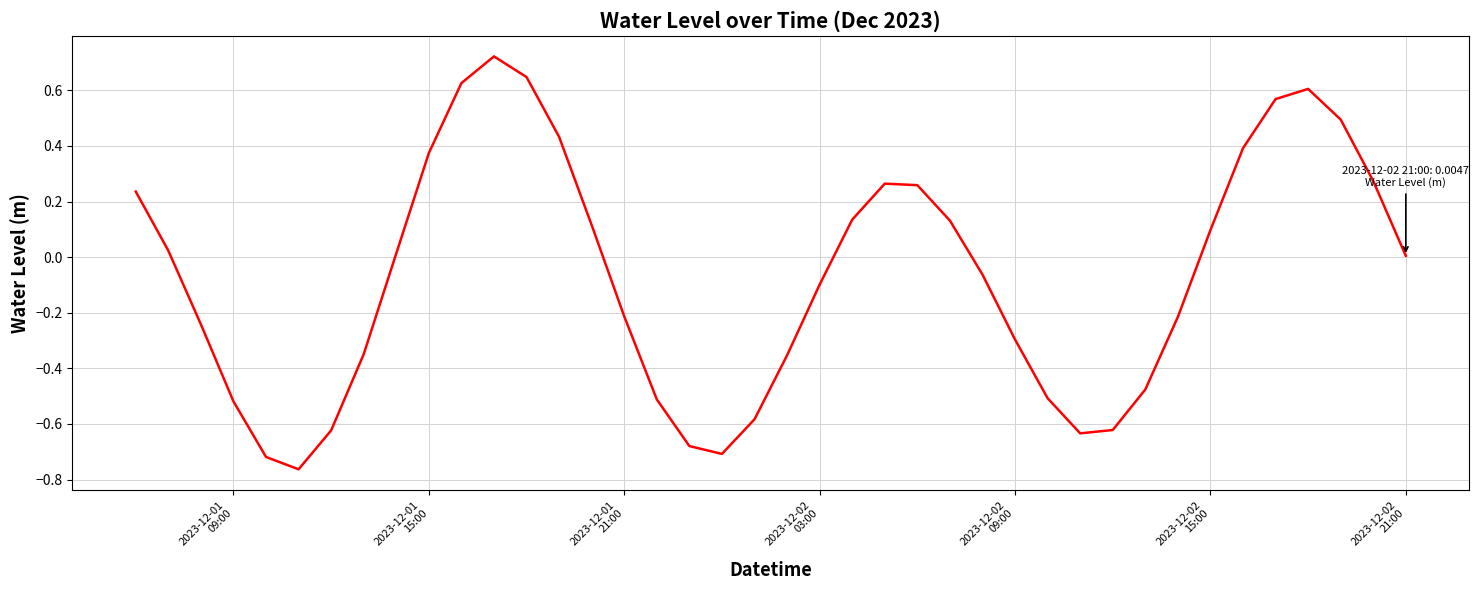

What is the difference between the maximum and minimum values?

1.5